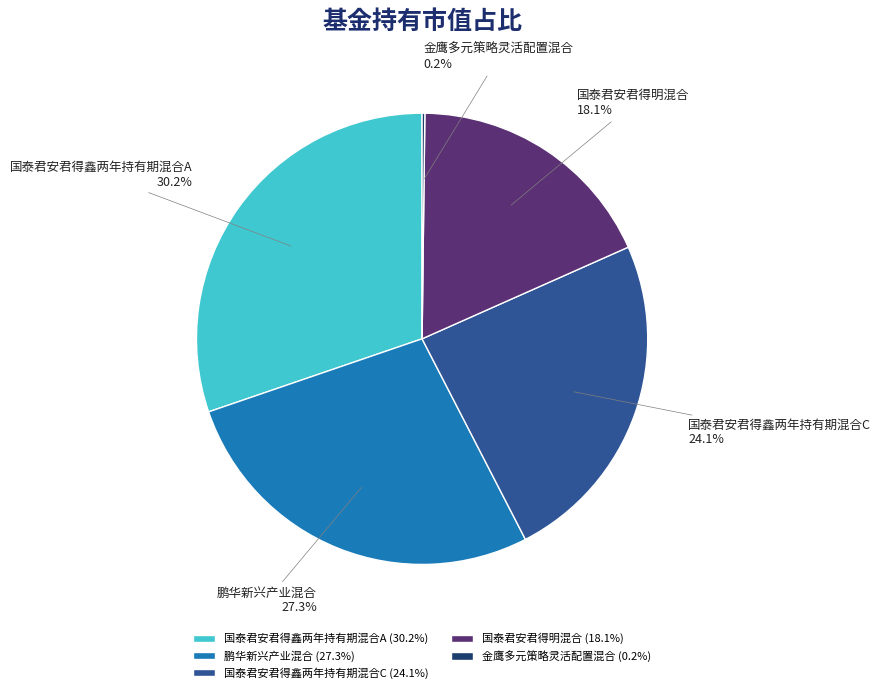

Is there any slice that represents more than half of the pie?

No